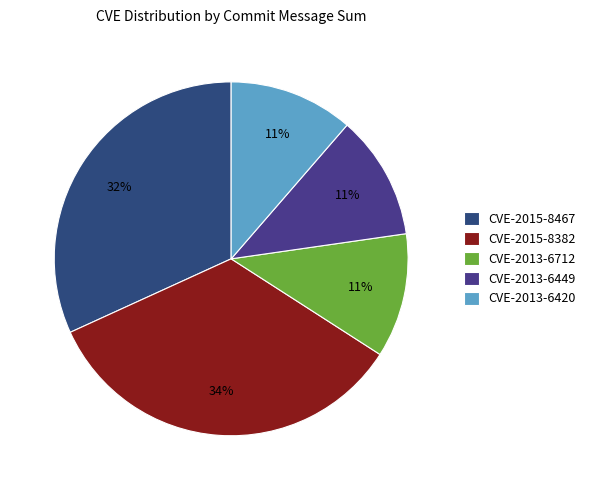

How many segments does this pie chart have?

5